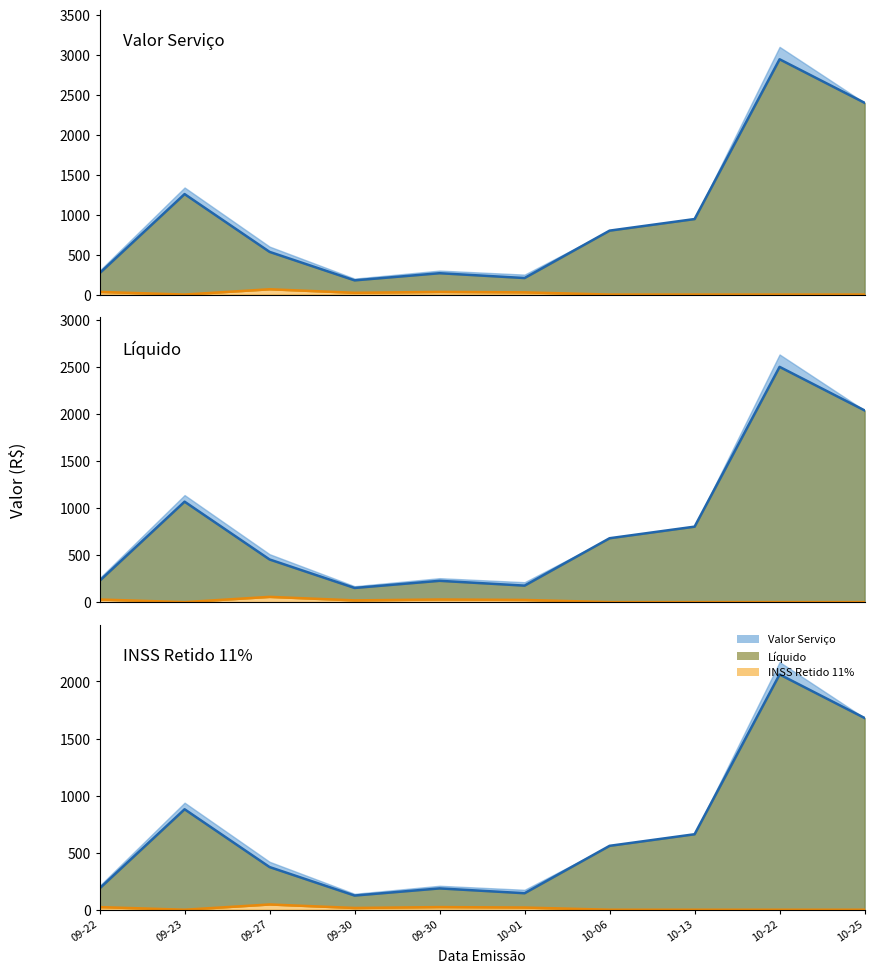

Rank the series by their maximum value, from highest to lowest.

Valor Serviço, Líquido, INSS Retido 11%